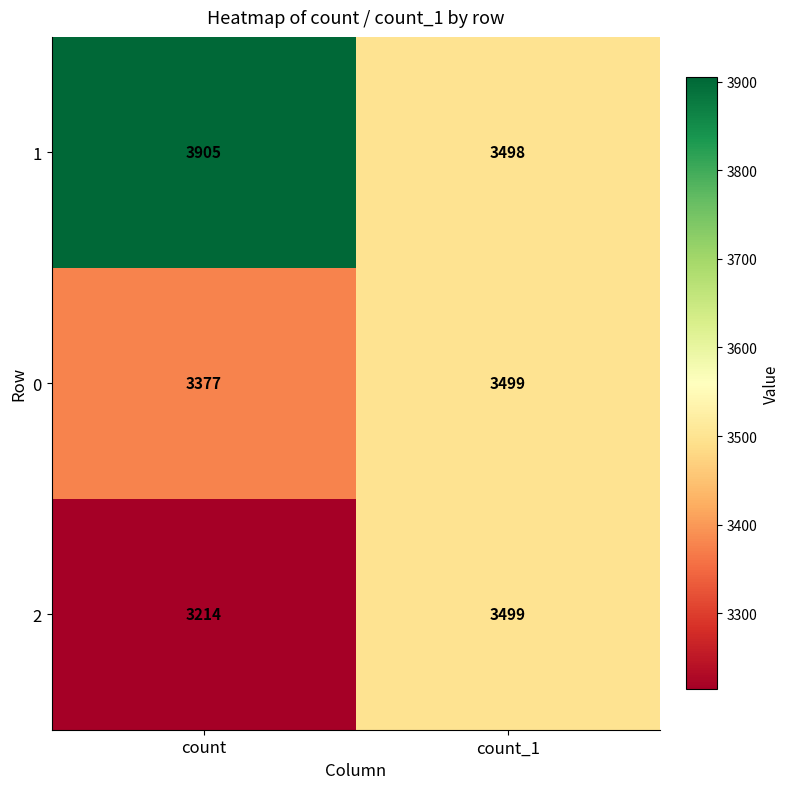

Which series has the largest total across all categories?

1